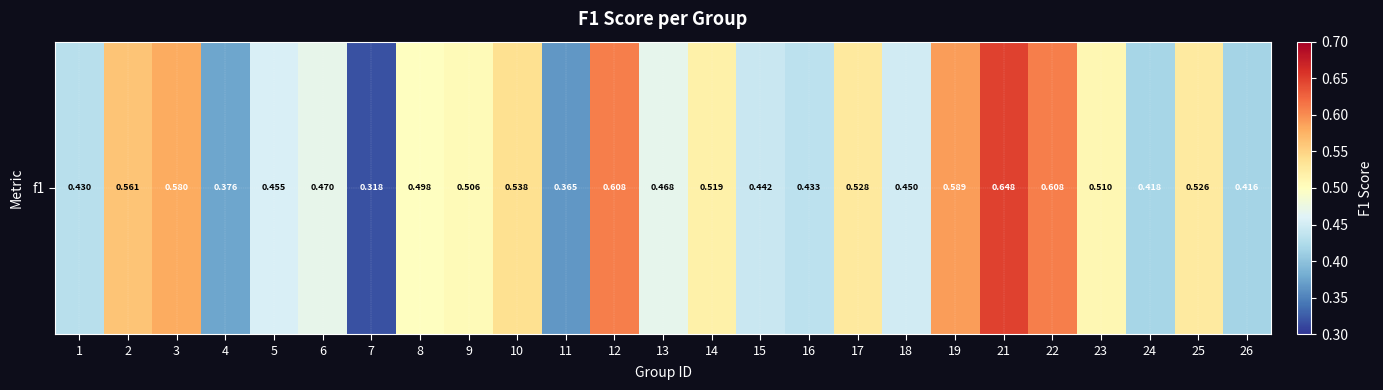

Which category has the lowest value across all series?

7